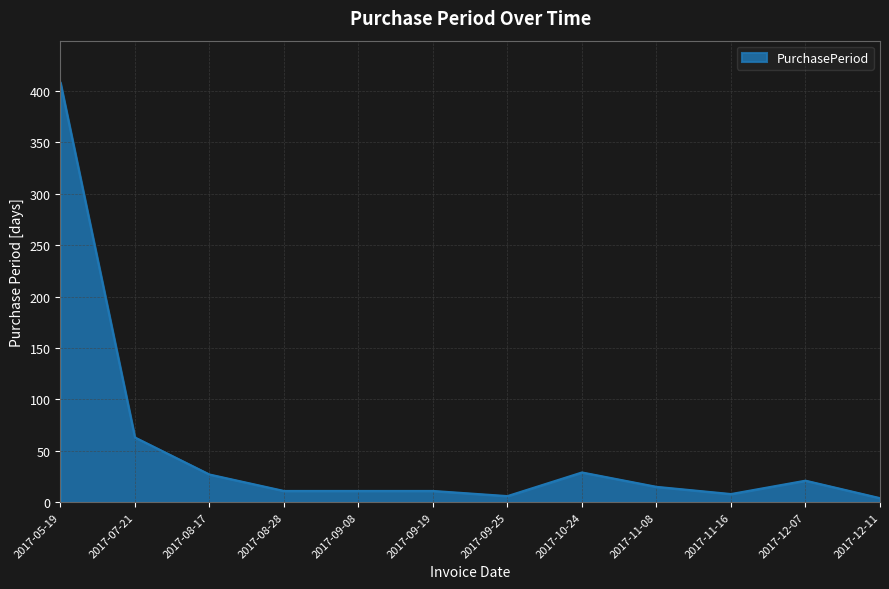

Reading left to right, extract all data points from this chart.

2017-05-19=408	2017-07-21=63	2017-08-17=27	2017-08-28=11	2017-09-08=11	2017-09-19=11	2017-09-25=6	2017-10-24=29	2017-11-08=15	2017-11-16=8	2017-12-07=21	2017-12-11=4